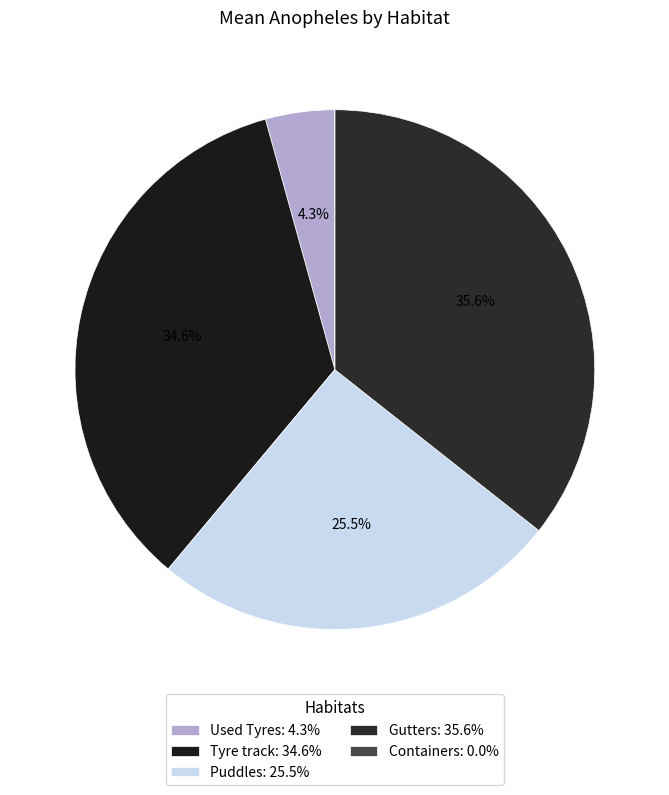

Is there any slice that represents more than half of the pie?

No